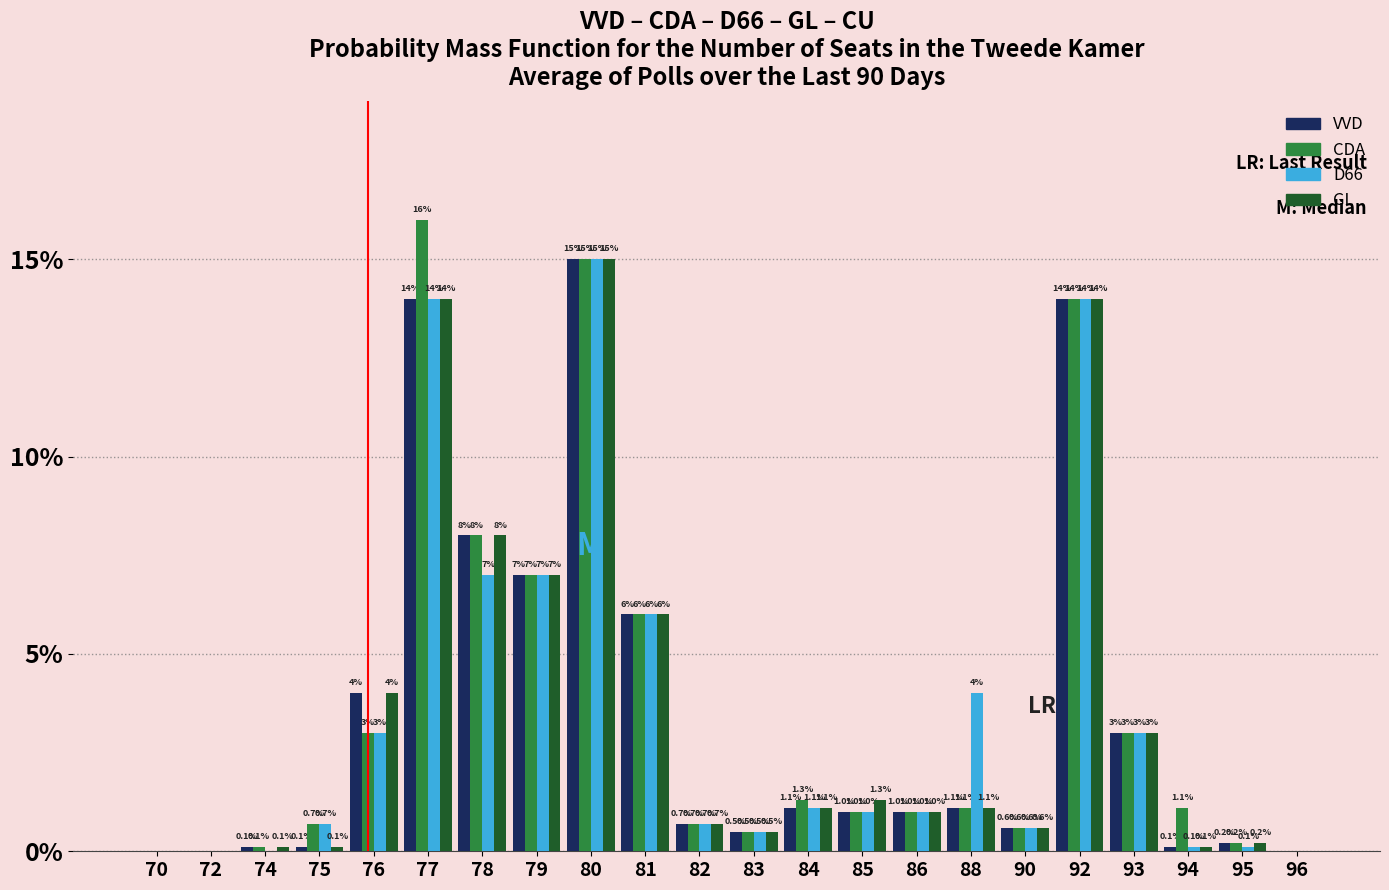

Reading left to right, list all the values displayed in this chart.

VVD: 70=0.0	72=0.0	74=0.1	75=0.1	76=4.0	77=14.0	78=8.0	79=7.0	80=15.0	81=6.0	82=0.7	83=0.5	84=1.1	85=1.0	86=1.0	88=1.1	90=0.6	92=14.0	93=3.0	94=0.1	95=0.2	96=0.0
CDA: 70=0.0	72=0.0	74=0.1	75=0.7	76=3.0	77=16.0	78=8.0	79=7.0	80=15.0	81=6.0	82=0.7	83=0.5	84=1.3	85=1.0	86=1.0	88=1.1	90=0.6	92=14.0	93=3.0	94=1.1	95=0.2	96=0.0
D66: 70=0.0	72=0.0	74=0.0	75=0.7	76=3.0	77=14.0	78=7.0	79=7.0	80=15.0	81=6.0	82=0.7	83=0.5	84=1.1	85=1.0	86=1.0	88=4.0	90=0.6	92=14.0	93=3.0	94=0.1	95=0.1	96=0.0
GL: 70=0.0	72=0.0	74=0.1	75=0.1	76=4.0	77=14.0	78=8.0	79=7.0	80=15.0	81=6.0	82=0.7	83=0.5	84=1.1	85=1.3	86=1.0	88=1.1	90=0.6	92=14.0	93=3.0	94=0.1	95=0.2	96=0.0